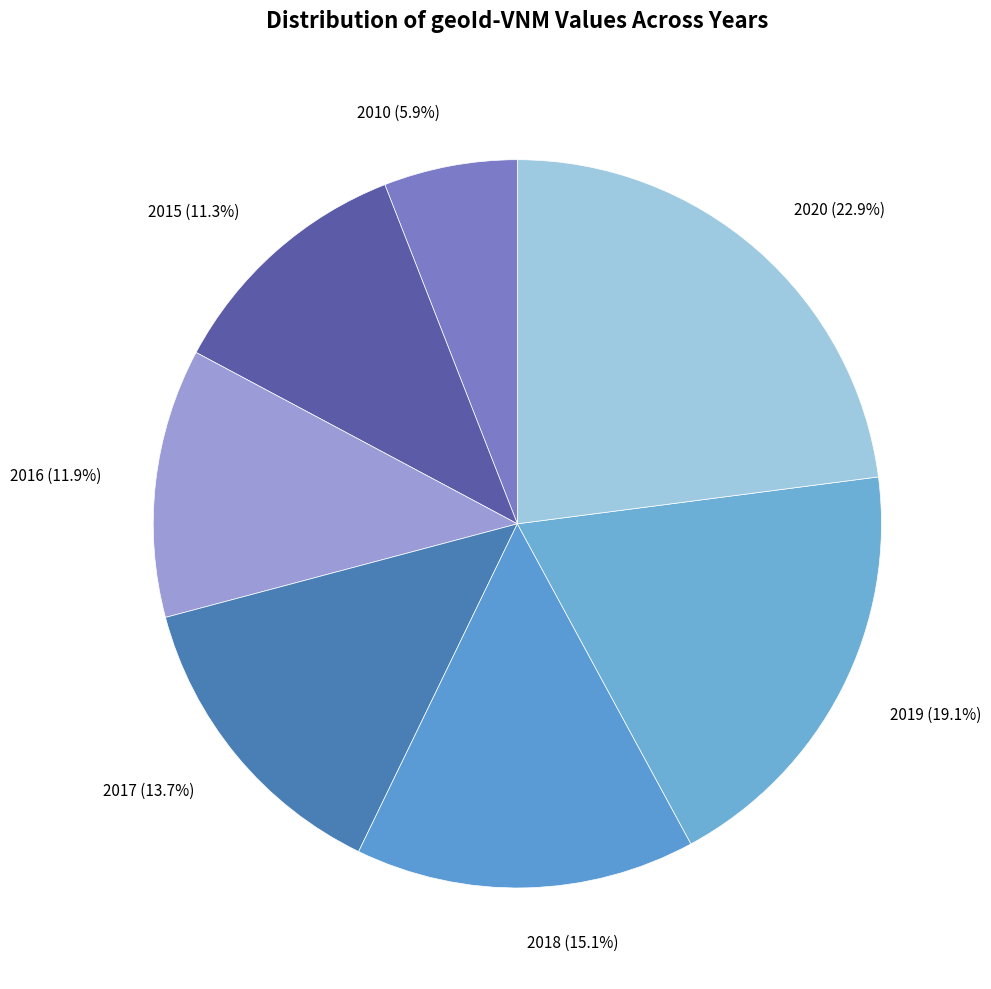

Does 2019 represent more than half of the total?

No